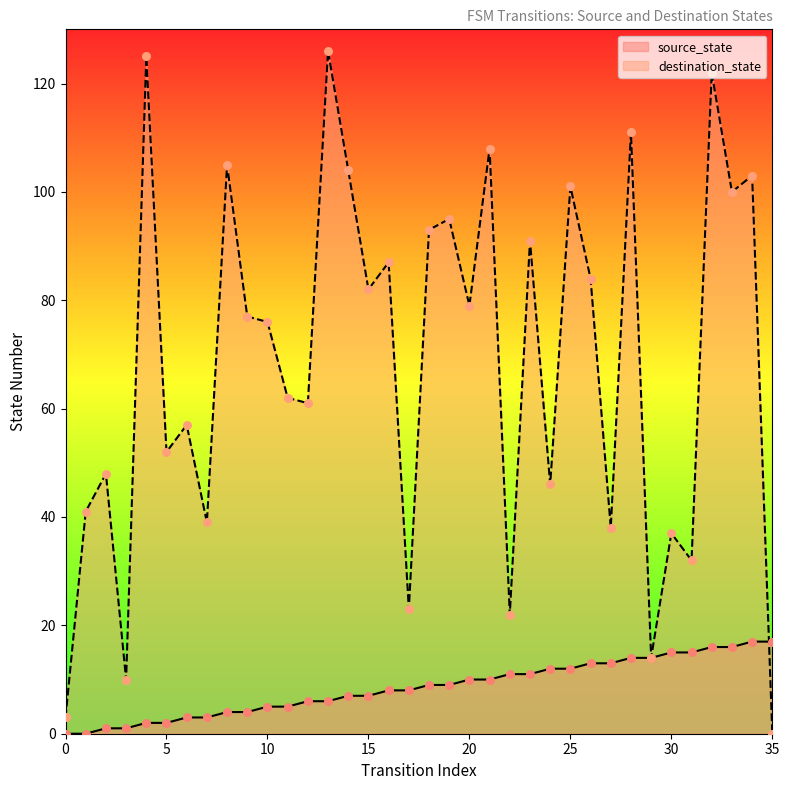

Which series contains the lowest Y value?

source_state